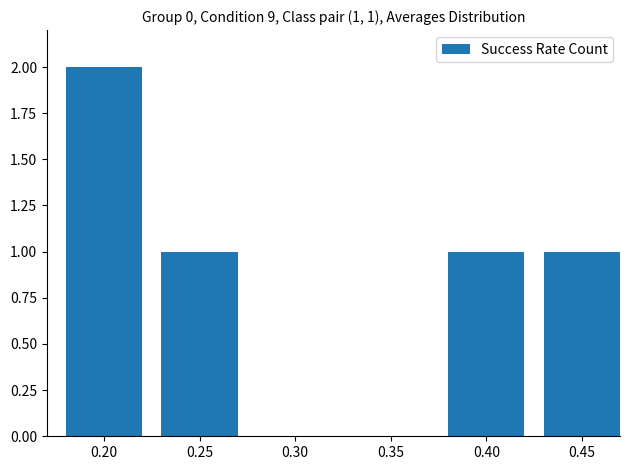

What is the change in value from 0.35 to 0.40?

+1